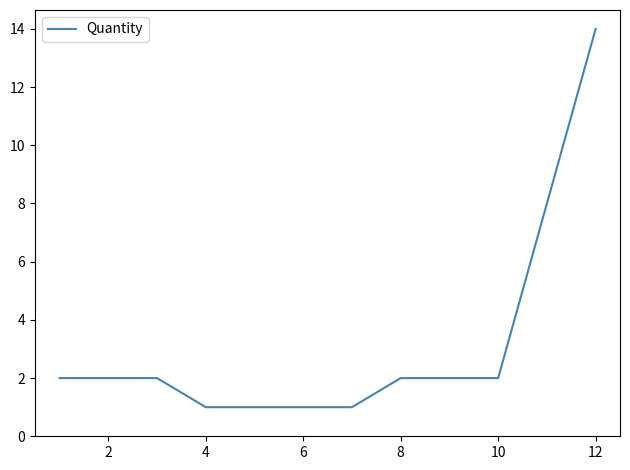

Count the number of categories in the chart.

8